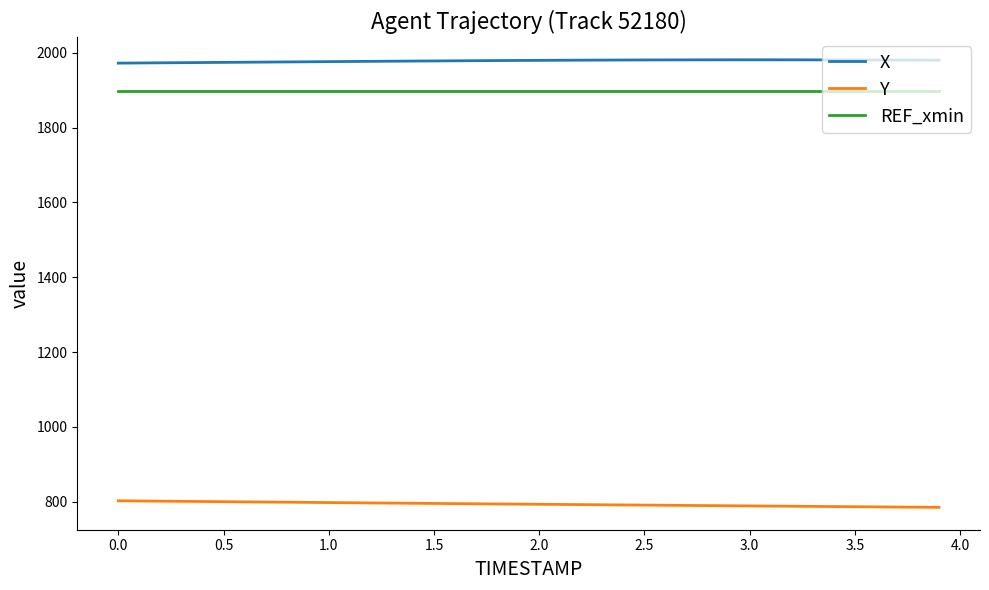

True or false: REF_xmin and X cross at least once.

False